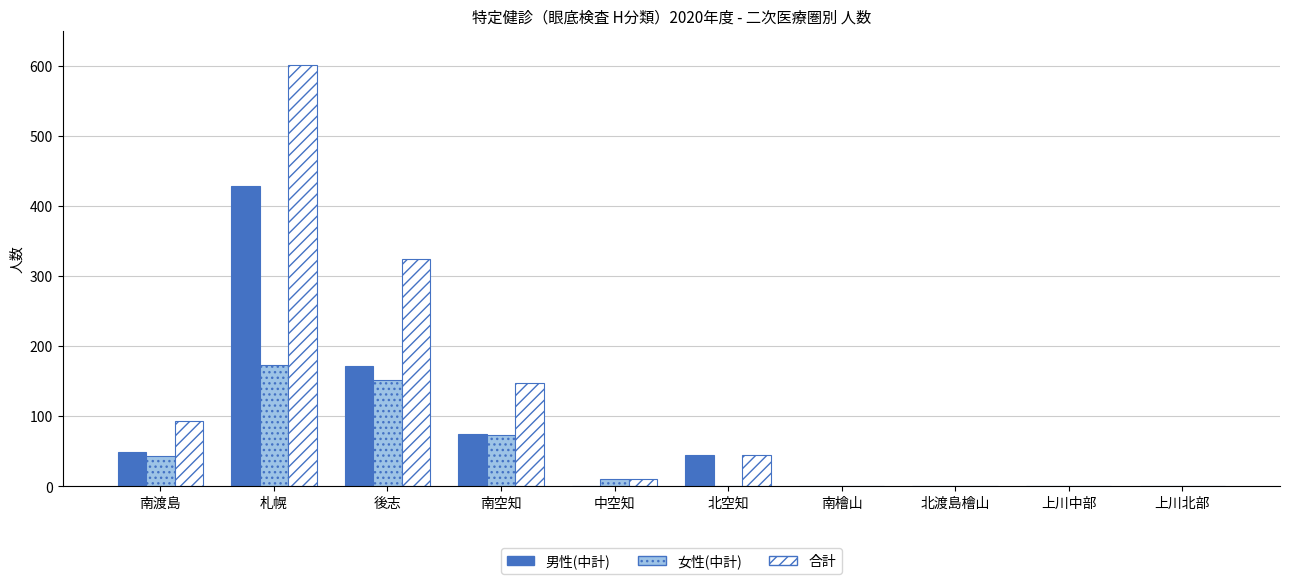

What is the sum of the 合計 values at 後志 and 上川北部?

324